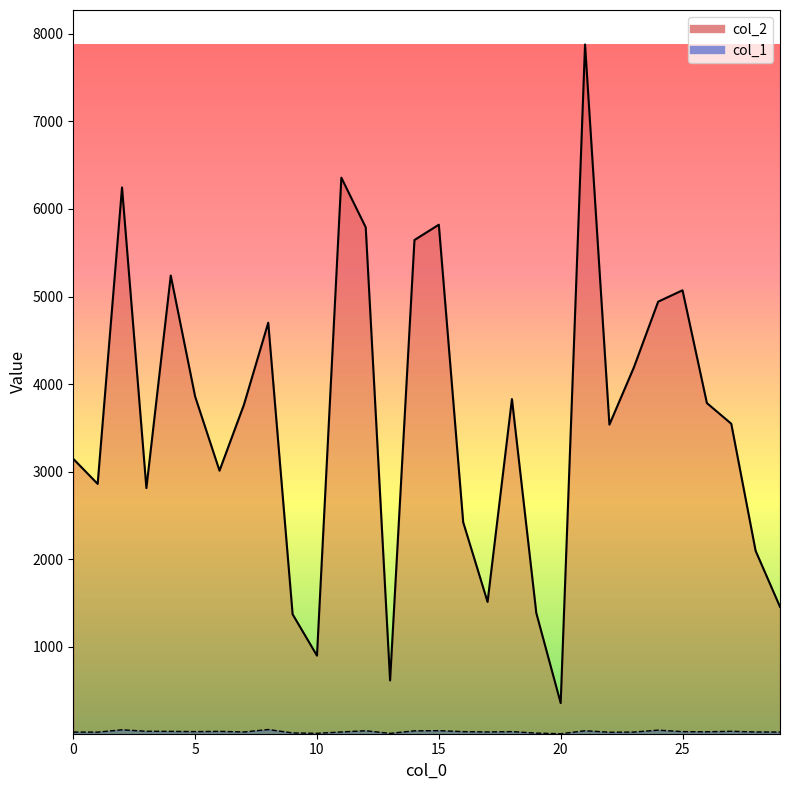

Reading left to right, extract all data points from this chart.

col_2: 0=3146	1=2860	2=6245	3=2812	4=5239	5=3858	6=3011	7=3762	8=4701	9=1371	10=899	11=6357	12=5790	13=616	14=5645	15=5820	16=2422	17=1512	18=3829	19=1385	20=357	21=7878	22=3537	23=4188	24=4941	25=5071	26=3783	27=3547	28=2095	29=1456
col_1: 0=26	1=25	2=52	3=35	4=34	5=31	6=34	7=27	8=55	9=16	10=12	11=27	12=41	13=11	14=40	15=42	16=31	17=27	18=31	19=14	20=7	21=41	22=24	23=26	24=48	25=31	26=29	27=35	28=27	29=26